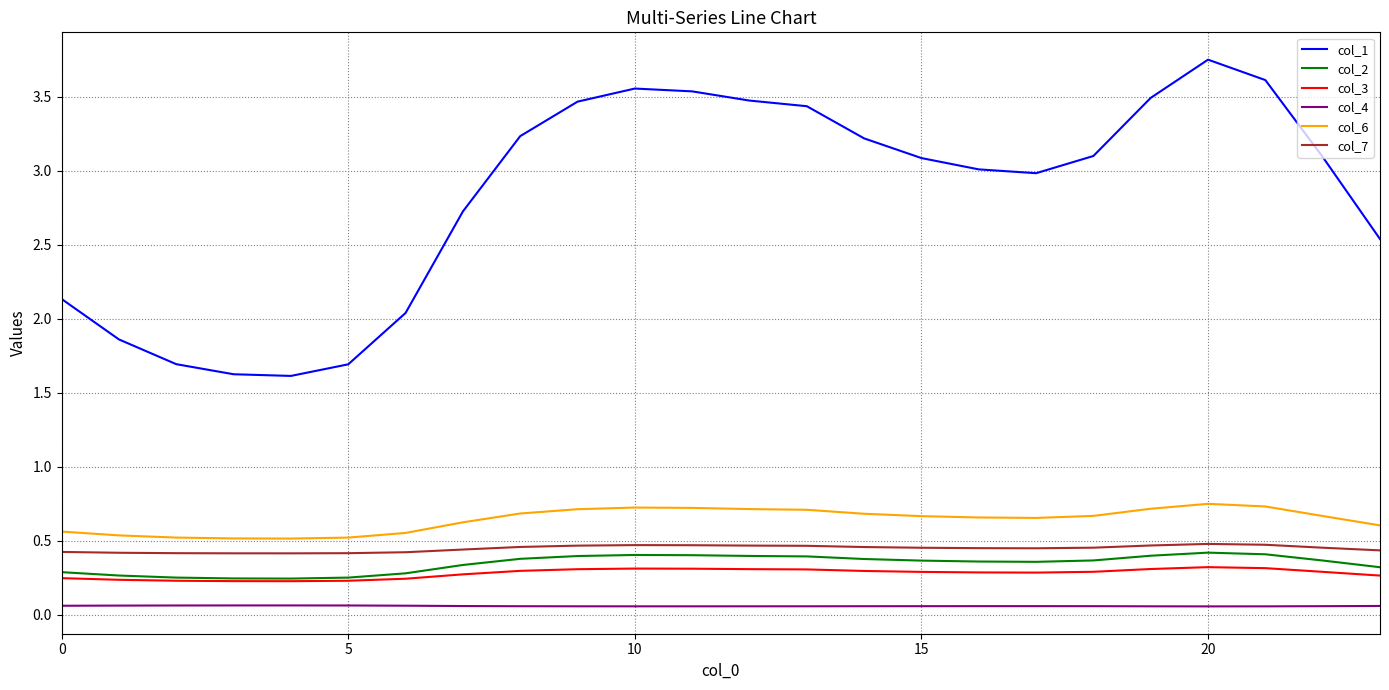

Which series has the largest total across all categories?

col_1